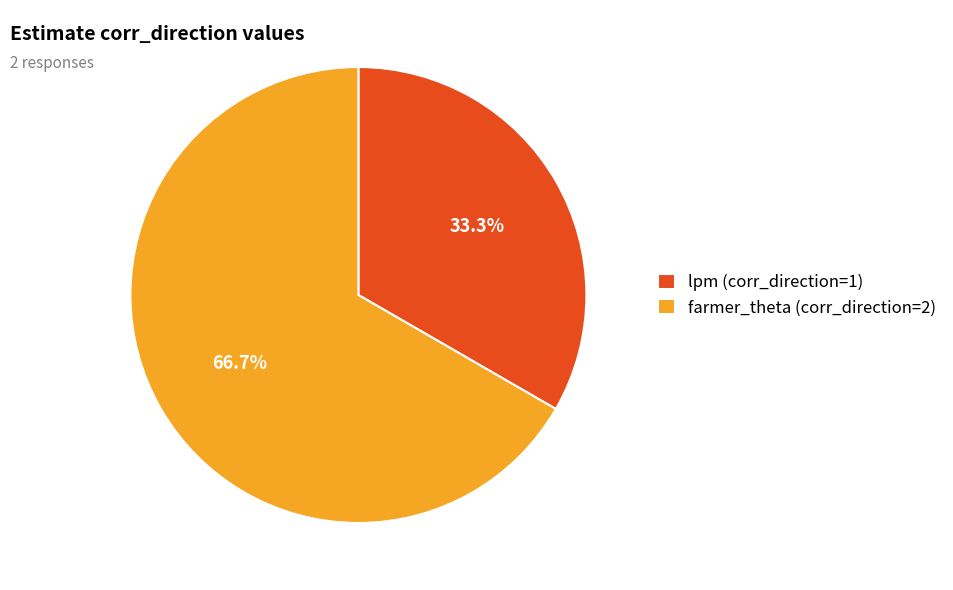

Is there any slice that represents more than half of the pie?

Yes